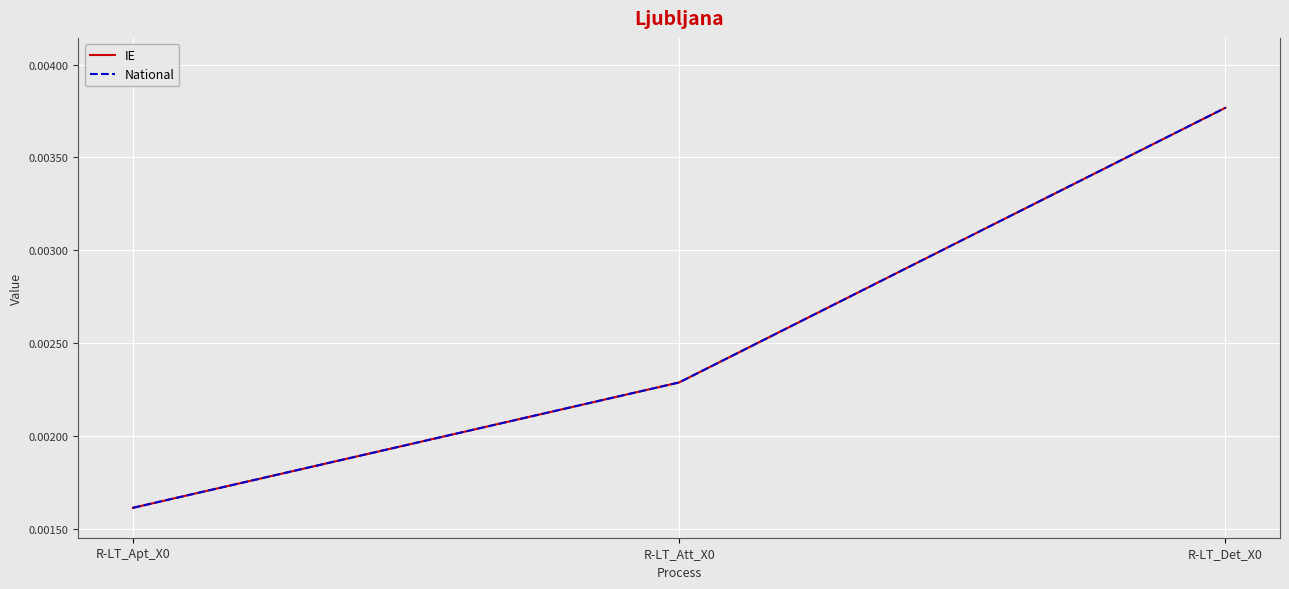

Does the chart display data point markers on the line(s)?

No